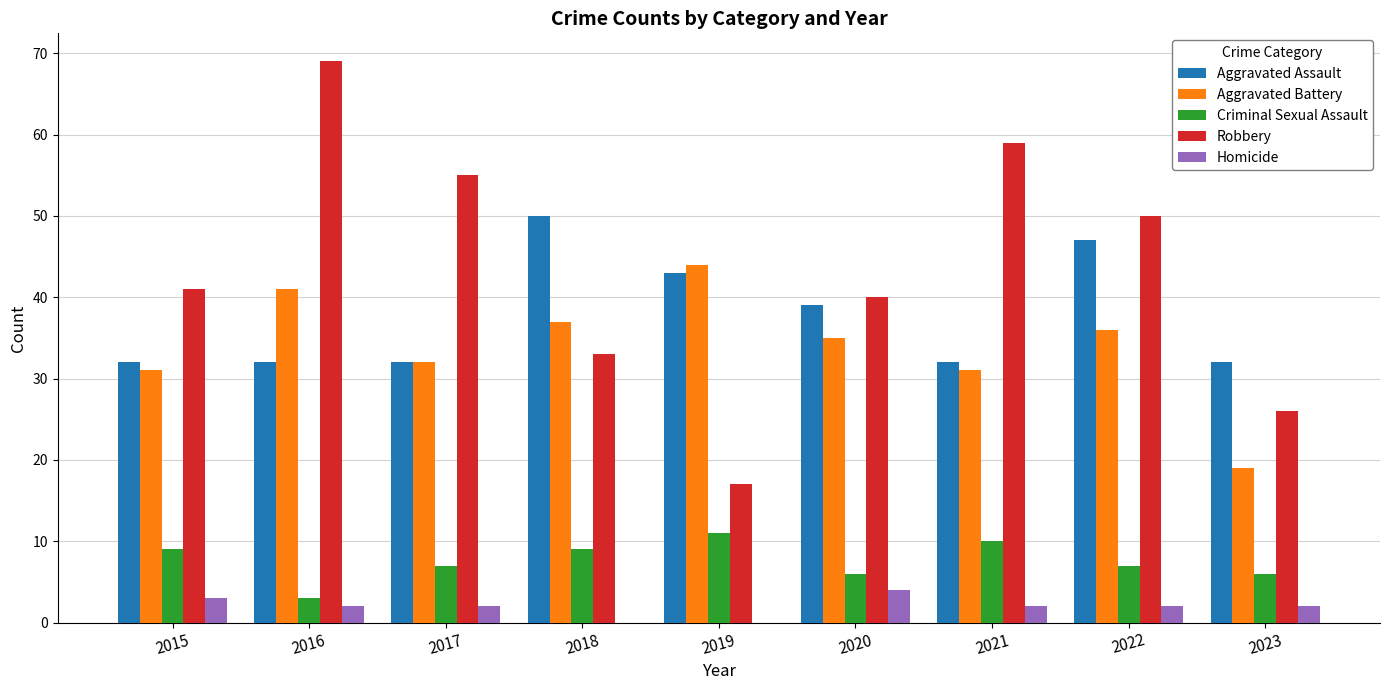

What is the total value across all series at 2020?

124